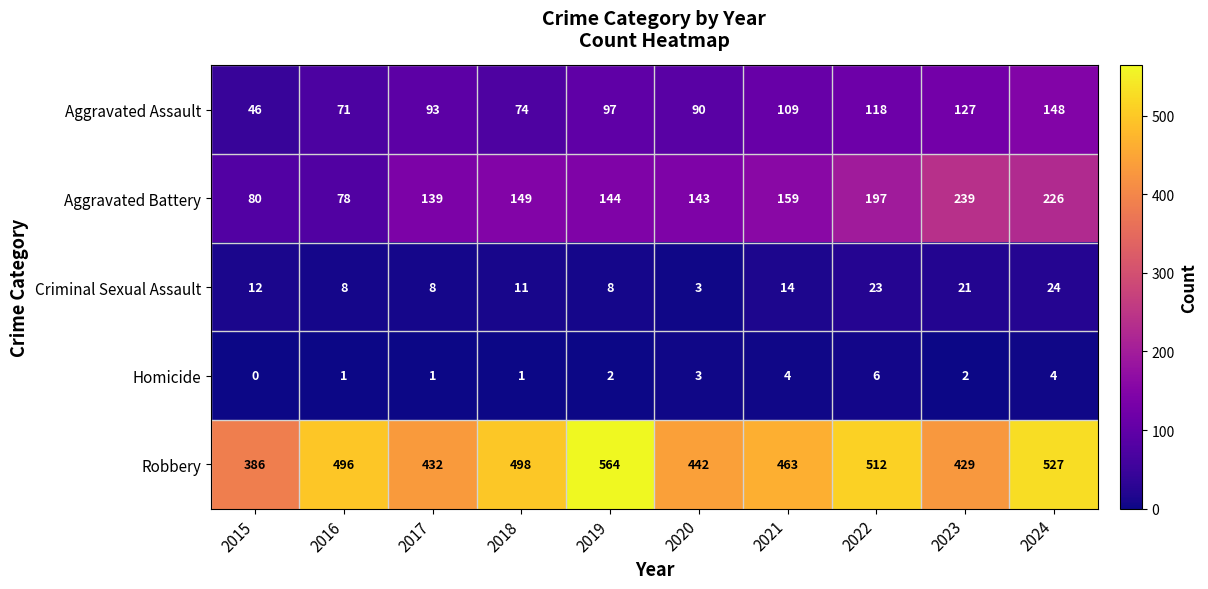

How many Homicide values are between 1 and 4?

8